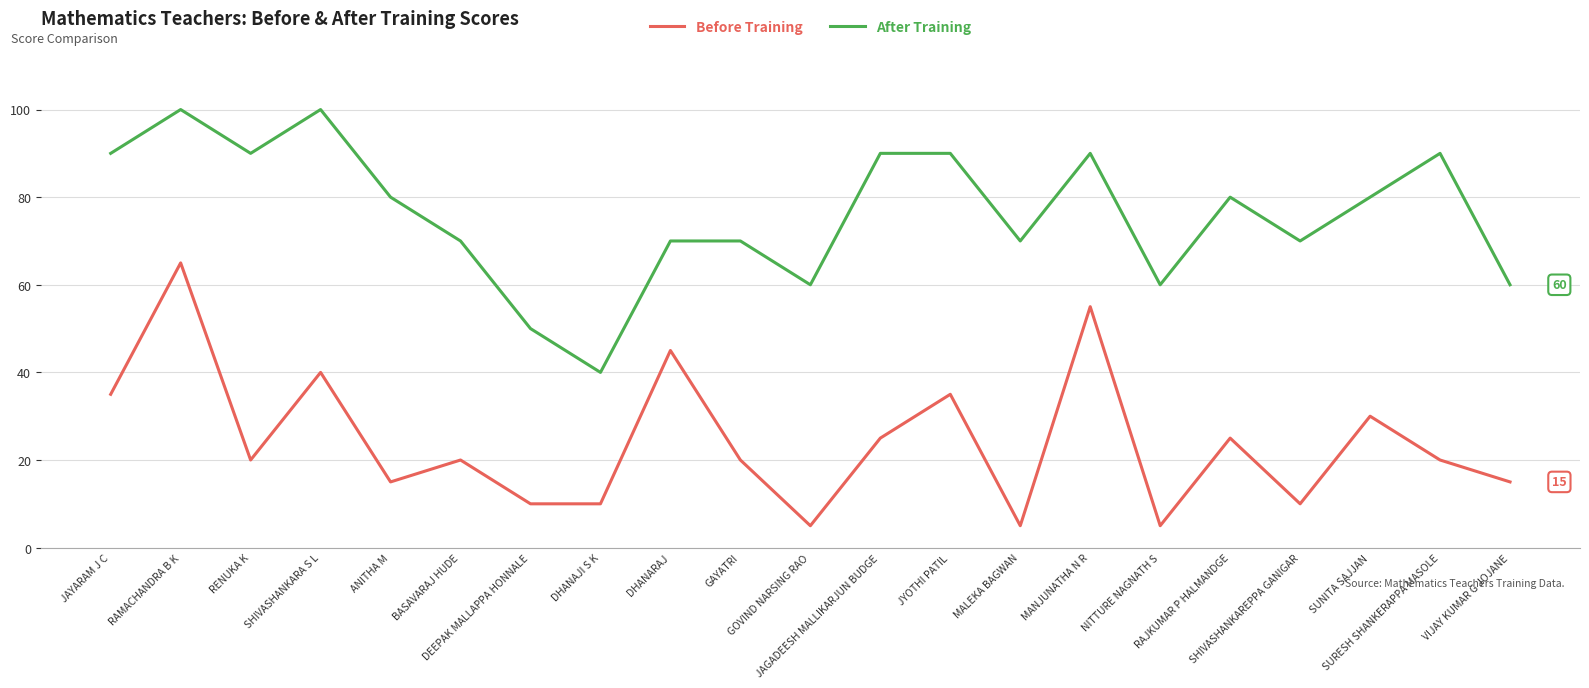

Reading right to left, what are all the values shown in this chart?

Before Training: 15	20	30	10	25	5	55	5	35	25	5	20	45	10	10	20	15	40	20	65	35
After Training: 60	90	80	70	80	60	90	70	90	90	60	70	70	40	50	70	80	100	90	100	90